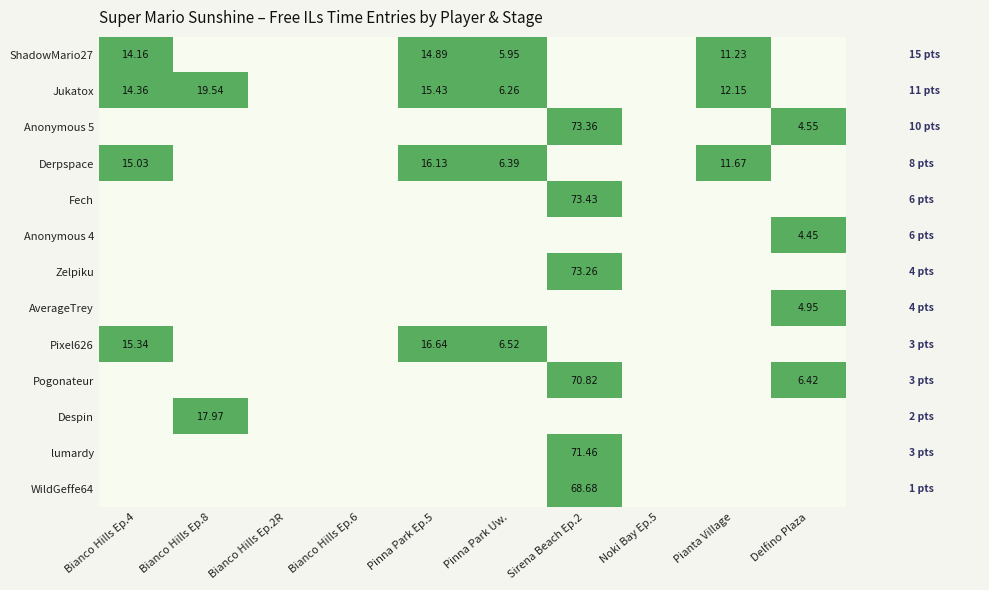

At how many categories does at least one series exceed 0?

7